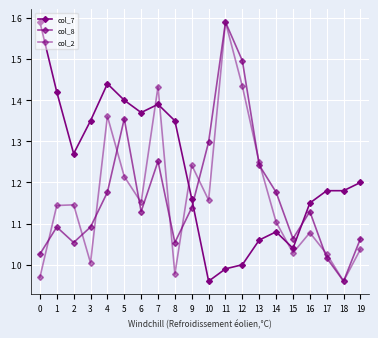

How many categories are shown in the chart?

20